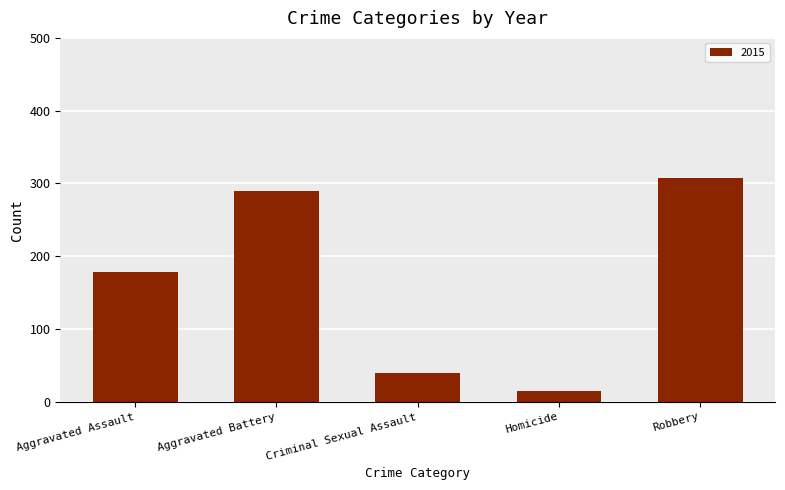

What is the label of the 4th bar from the left?

Homicide